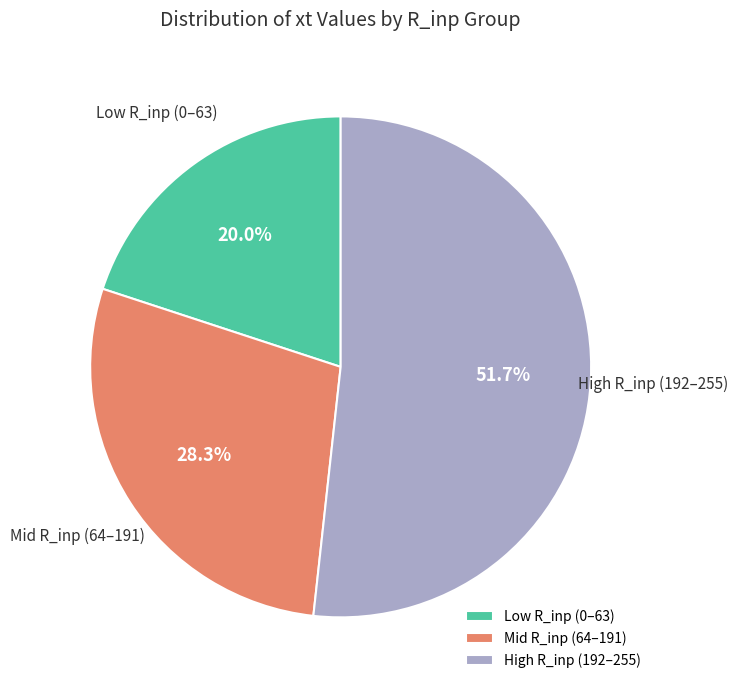

How much of the chart is everything except High R_inp (192–255)?

48.3%